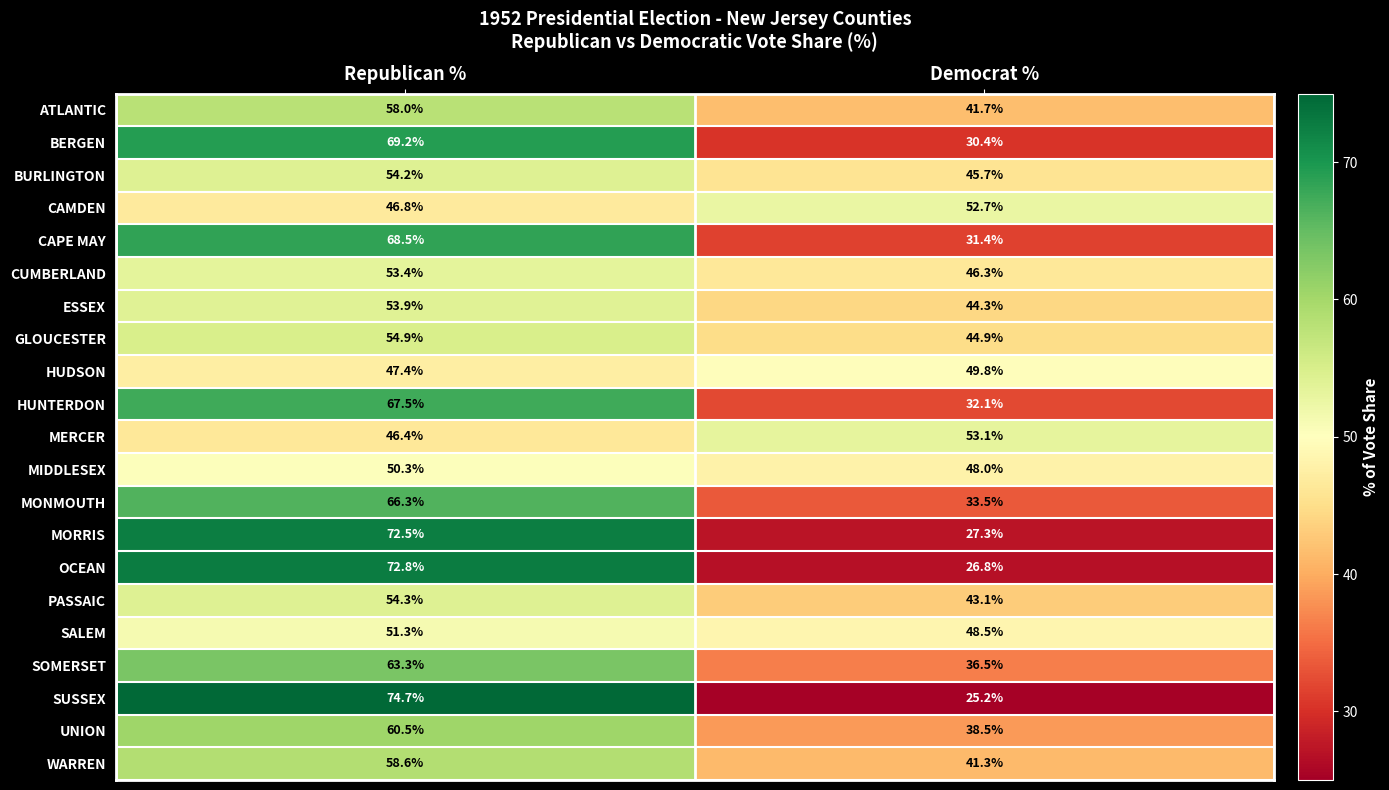

What is the spread (max minus min) of values at Republican %?

28.3